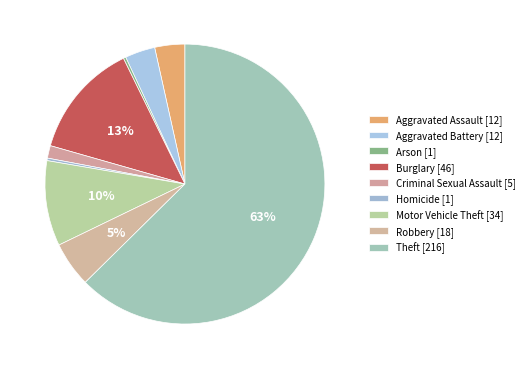

Between Robbery and Burglary, which is larger?

Burglary